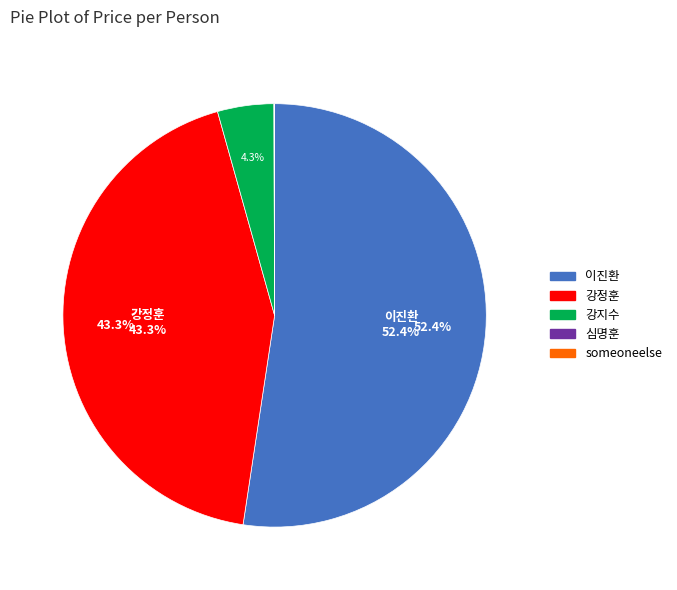

How much of the chart is everything except 강정훈?

56.7%